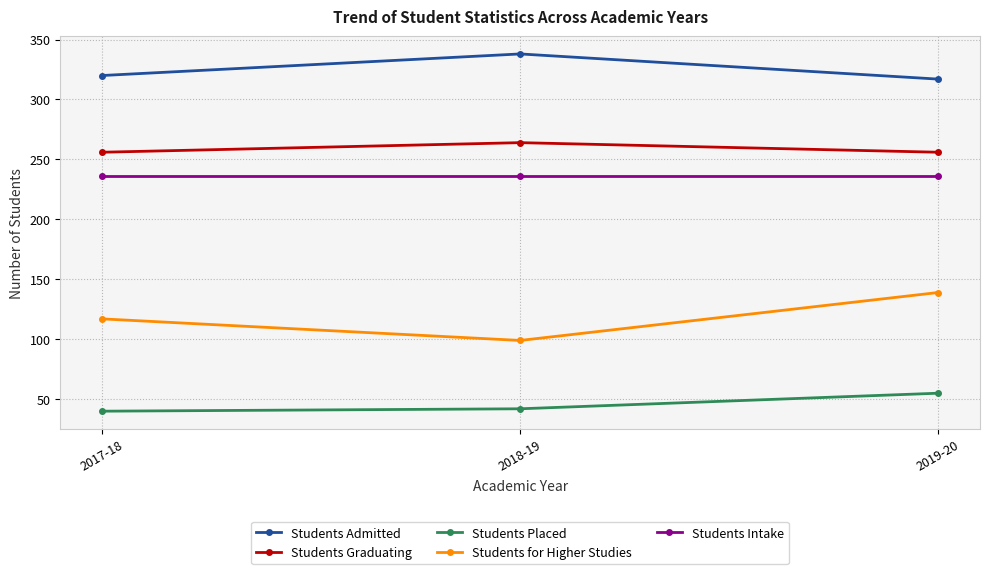

How many lines are shown in the chart?

5